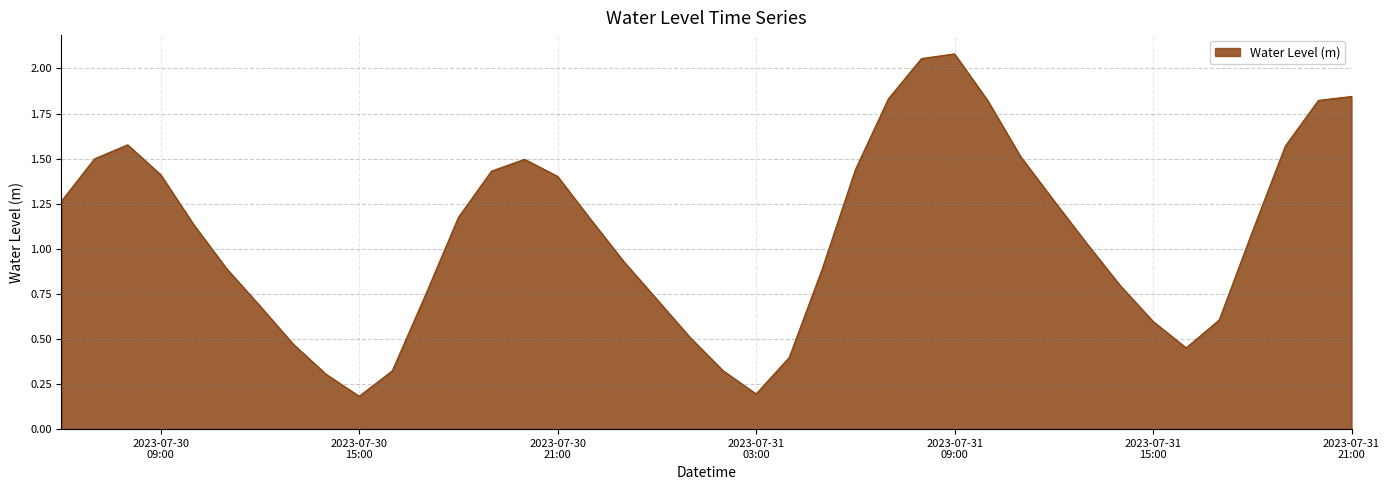

What is the difference between the maximum and minimum values?

1.9